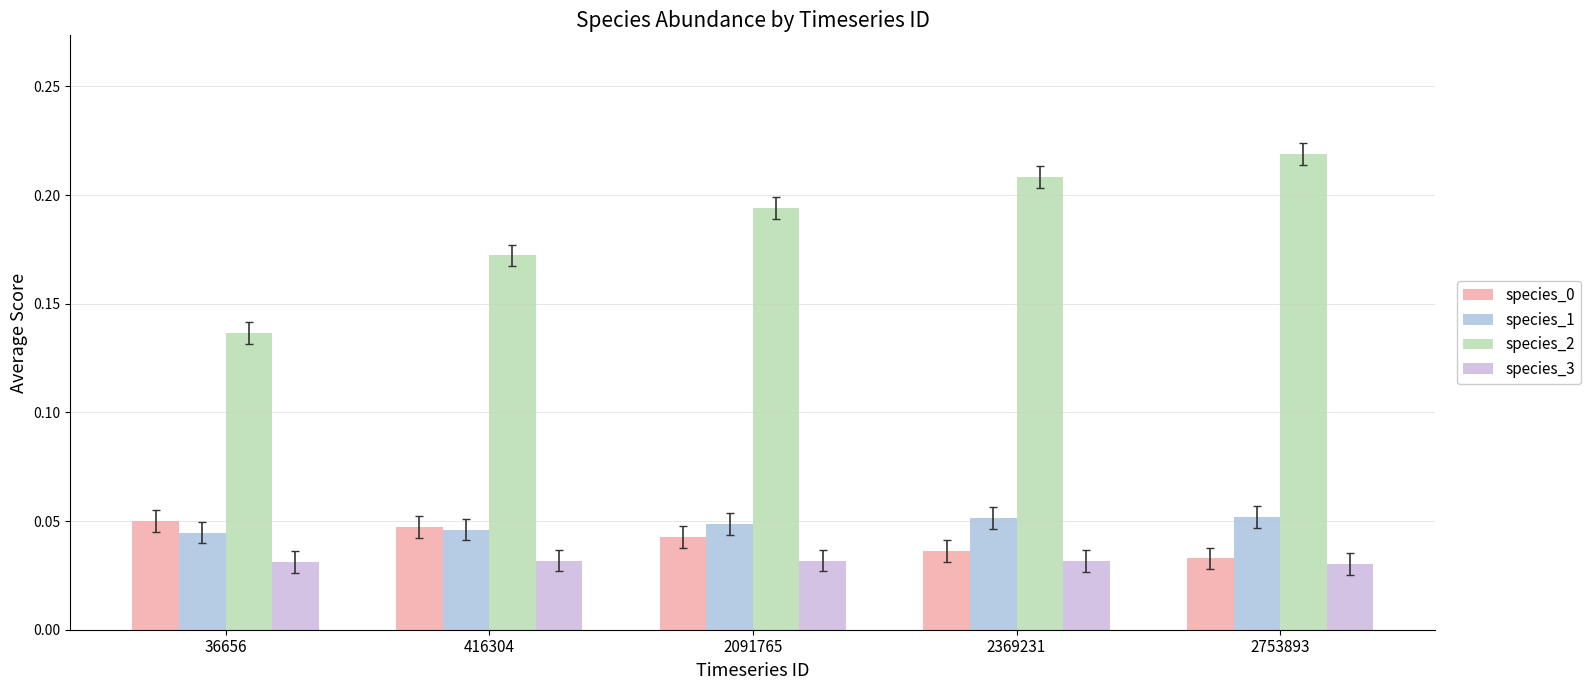

Which series has the widest spread of values?

species_2